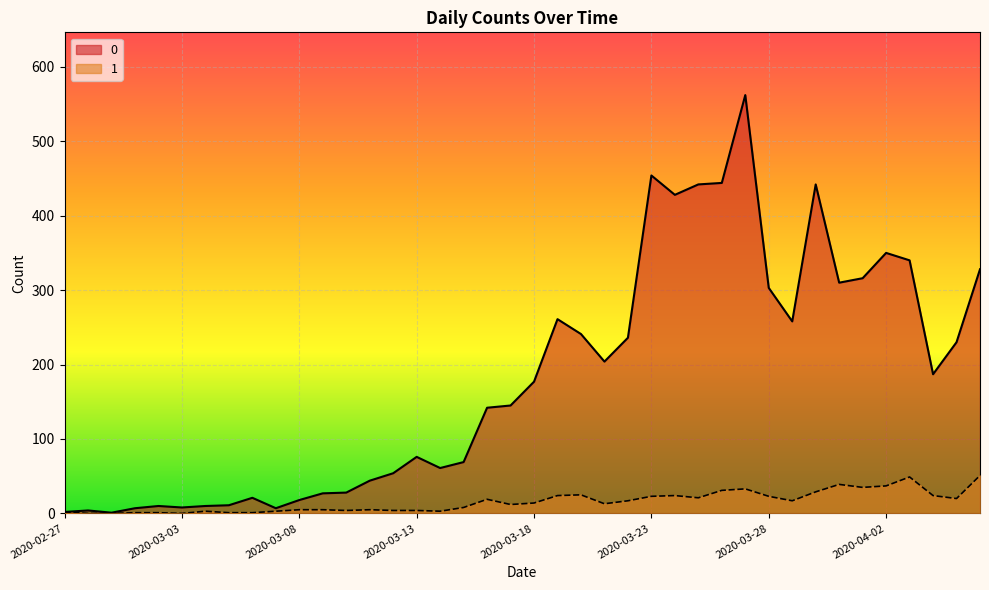

How many lines are shown in the chart?

2